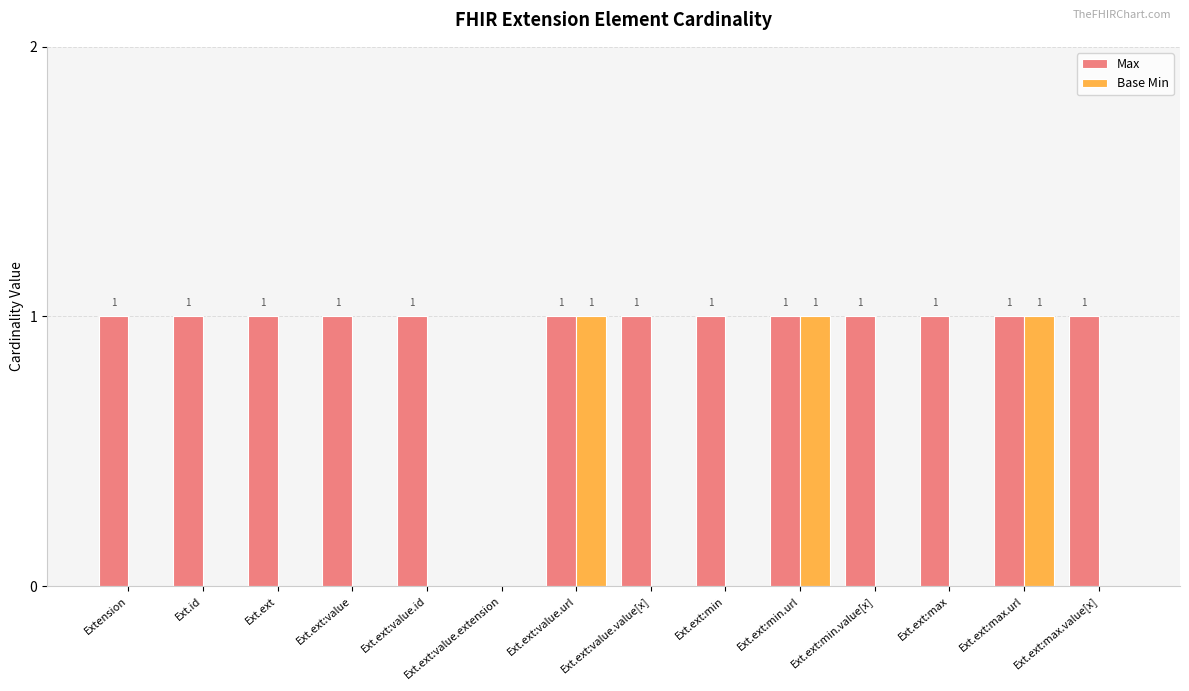

What are all the series names shown in the legend?

Max, Base Min